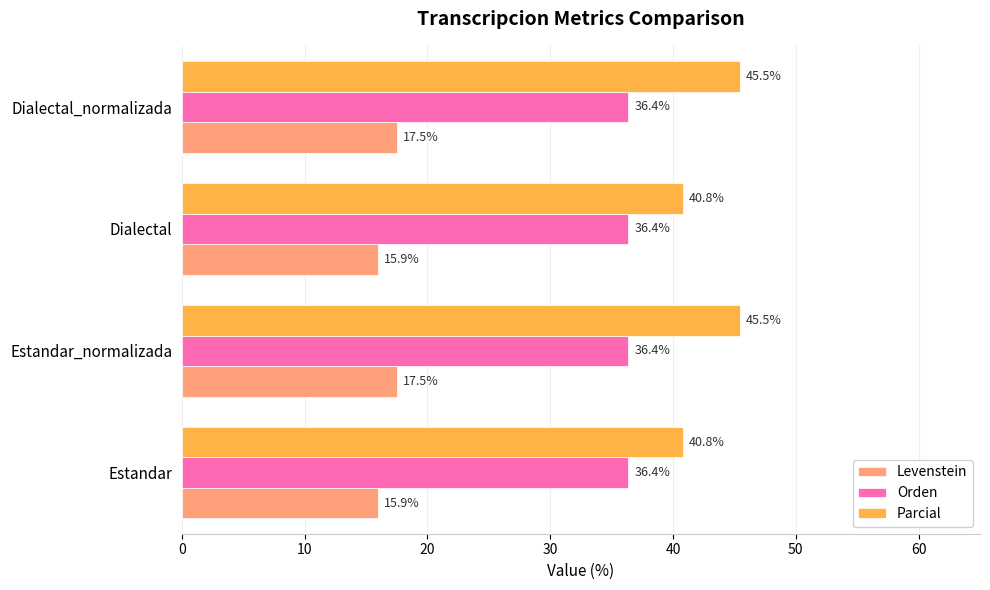

The Levenstein series shows 17.5 at Estandar_normalizada. True or false?

True